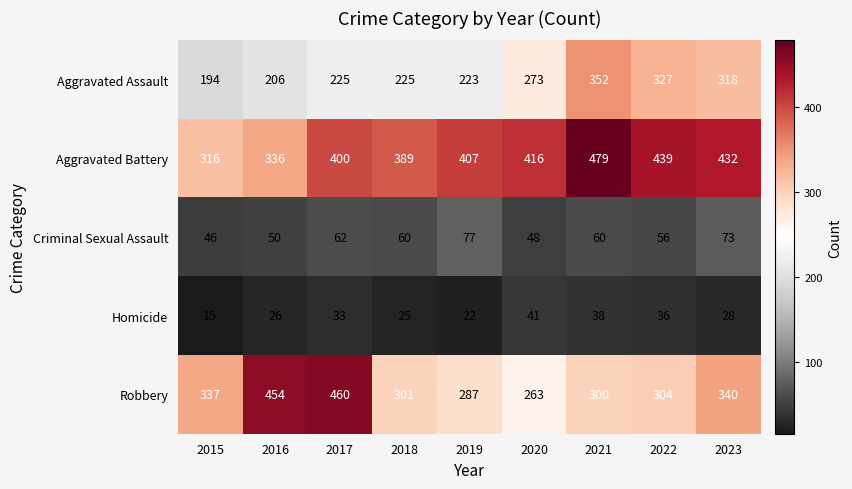

Where does the Homicide series first go above 28?

2017